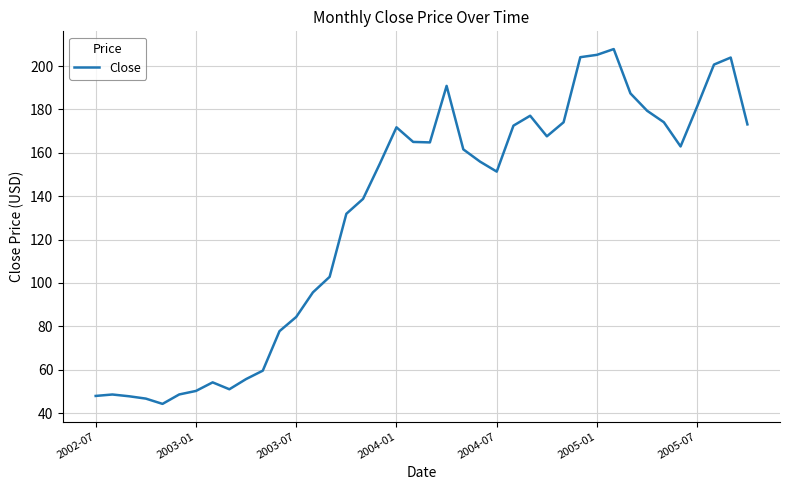

What is the minimum value shown in the chart?

44.2